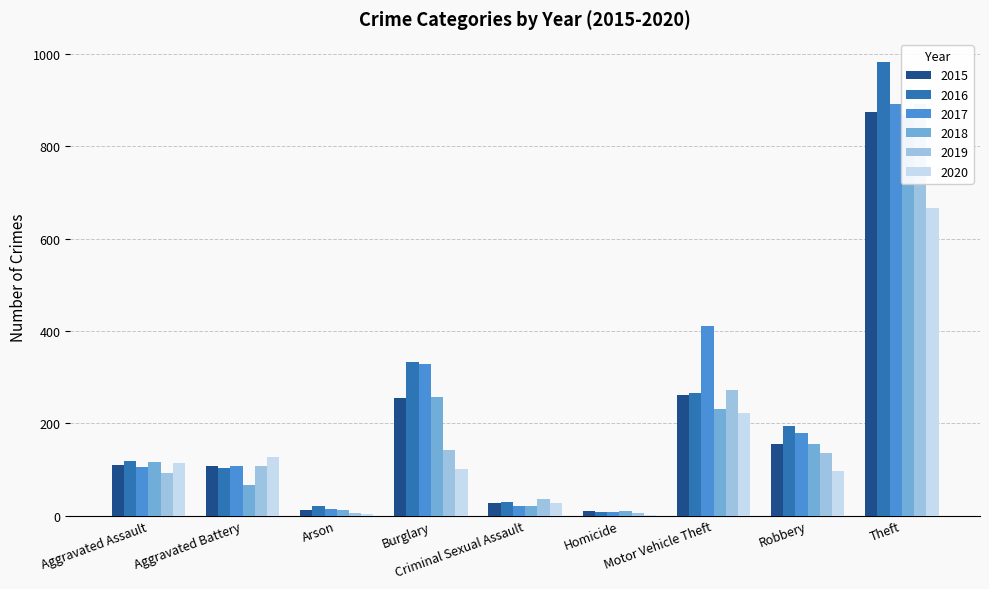

List the series in order of their peak value, lowest first.

2020, 2018, 2015, 2019, 2017, 2016